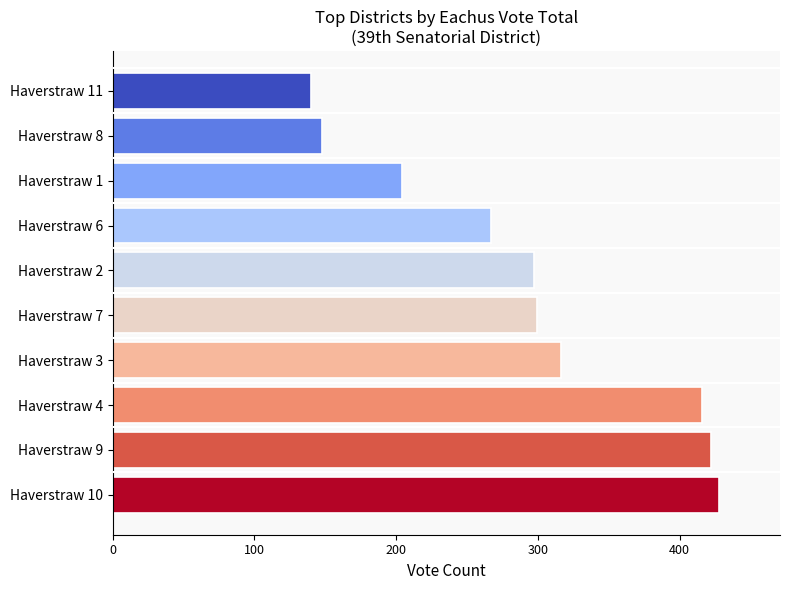

True or false: the data shows 244 at Haverstraw 11.

False